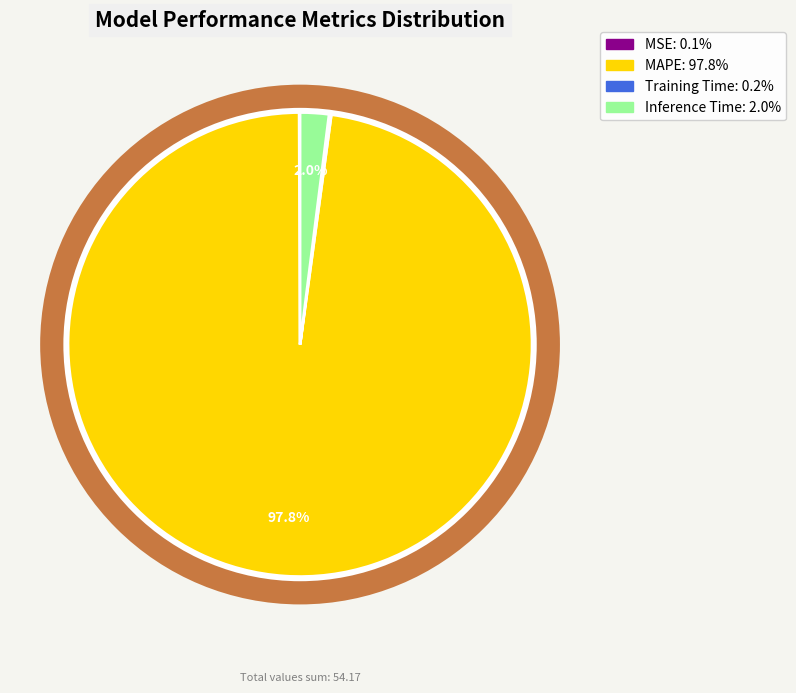

To the nearest percent, what is the combined percentage of MSE and MAPE?

98%